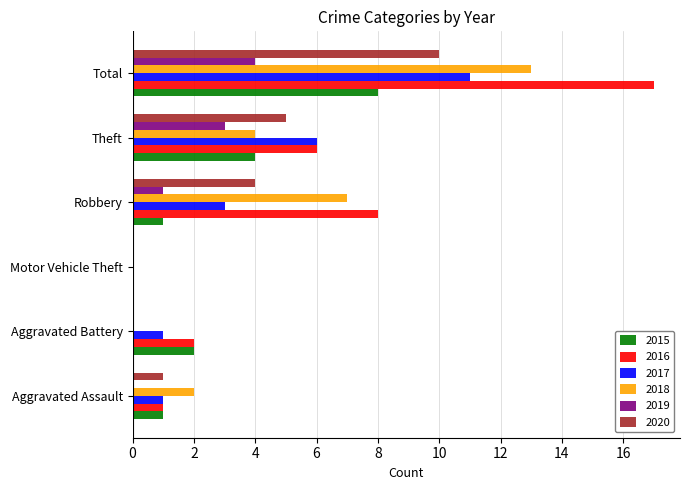

Is it true that 2018 equals 3 at Aggravated Assault?

False